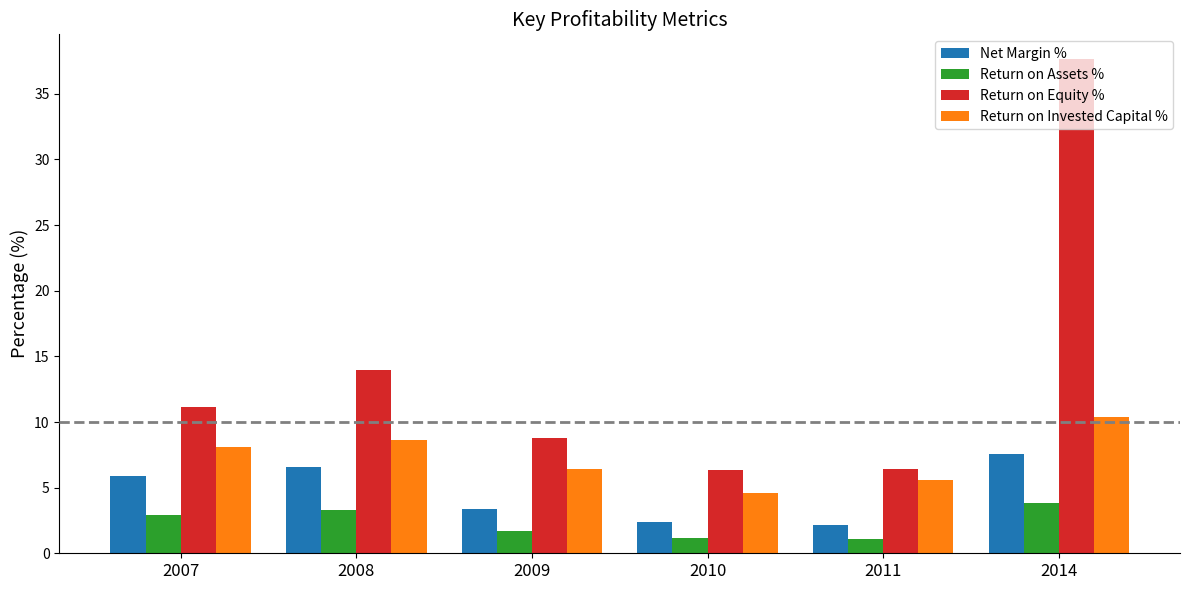

Is the value of Return on Invested Capital % at 2014 greater than the value of Return on Equity % at 2009?

Yes